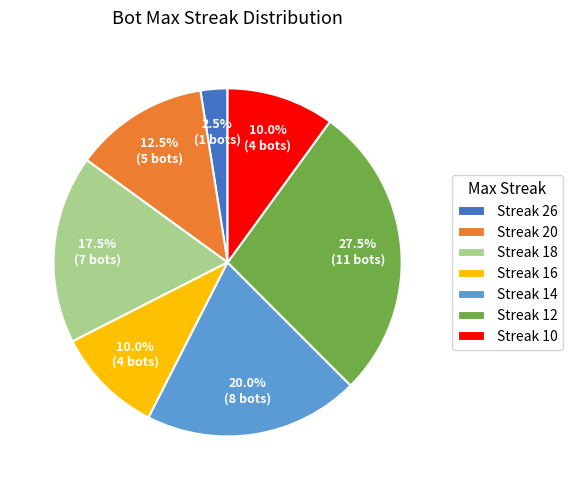

How many slices are in this pie chart?

7